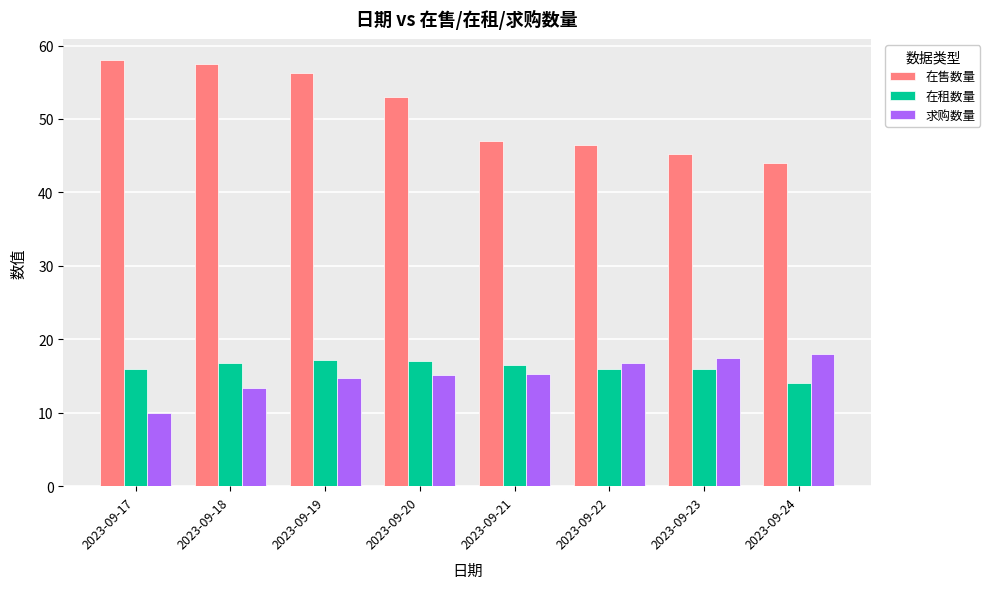

What is the sum of all 求购数量 values?

120.9